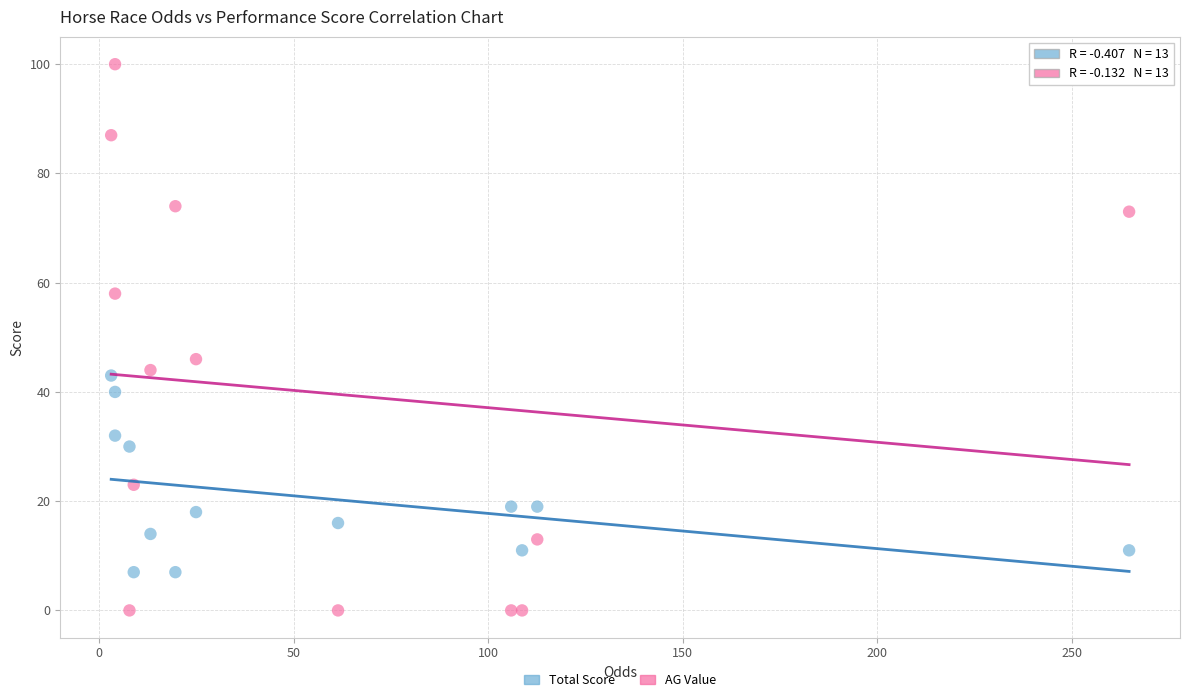

Across all series, what Y value is closest to 50?

46